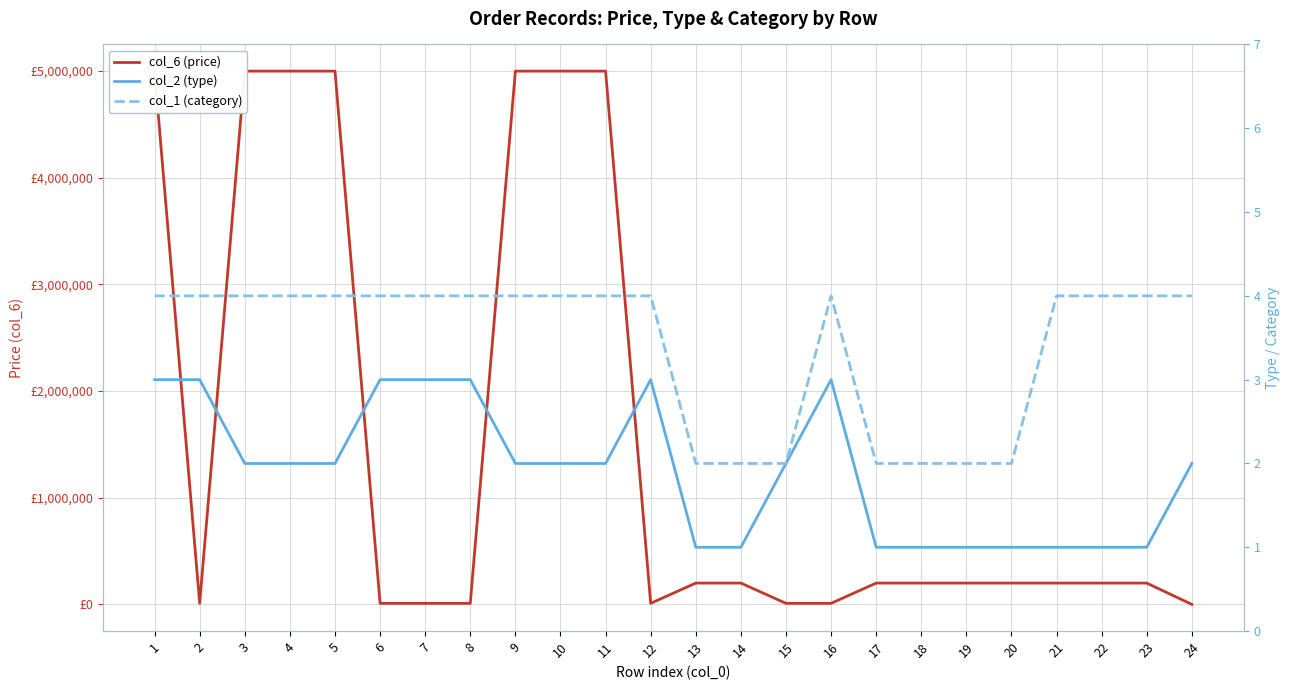

Reading left to right, transcribe all the data shown in this chart.

col_6 (price): 5000000	10000	5000000	5000000	5000000	10000	10000	10000	5000000	5000000	5000000	10000	200000	200000	10000	10000	200000	200000	200000	200000	200000	200000	200000	43
col_2 (type): 3	3	2	2	2	3	3	3	2	2	2	3	1	1	2	3	1	1	1	1	1	1	1	2
col_1 (category): 4	4	4	4	4	4	4	4	4	4	4	4	2	2	2	4	2	2	2	2	4	4	4	4